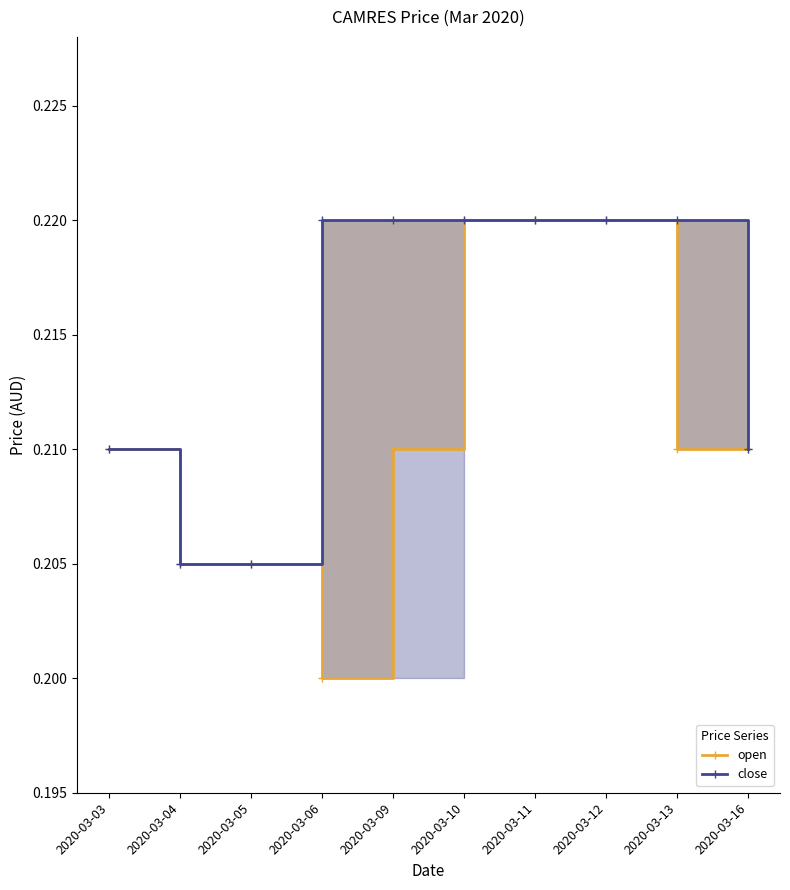

Is this an area chart (filled region under the line)?

No